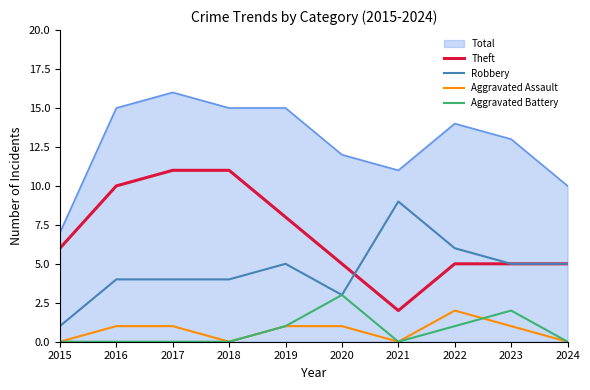

What is the sum of the Aggravated Assault values at 2020 and 2022?

3